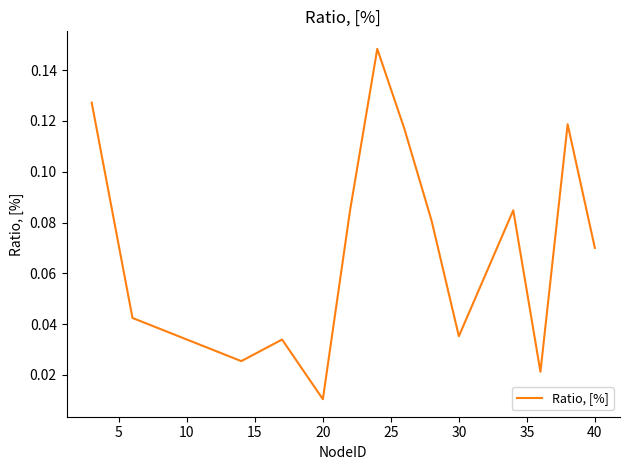

Does the chart display data point markers on the line(s)?

No